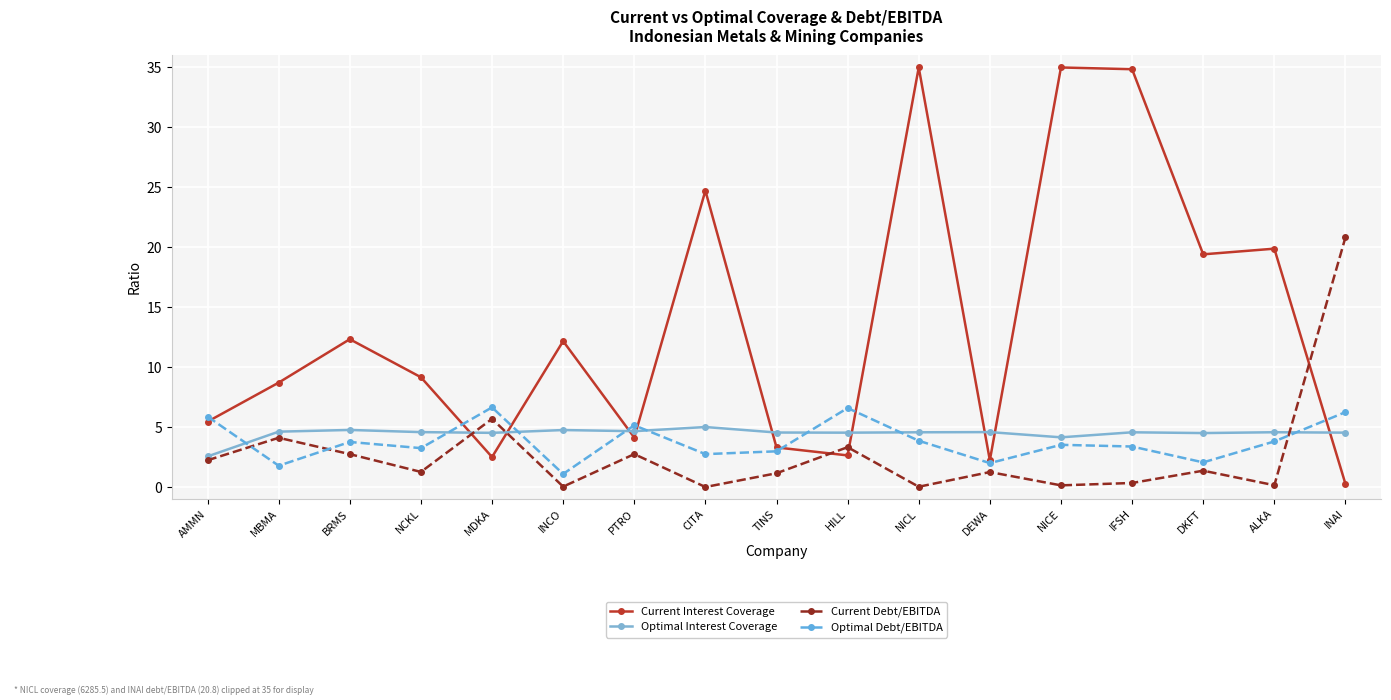

Rank the series at NICE from highest to lowest value.

Current Interest Coverage, Optimal Interest Coverage, Optimal Debt/EBITDA, Current Debt/EBITDA